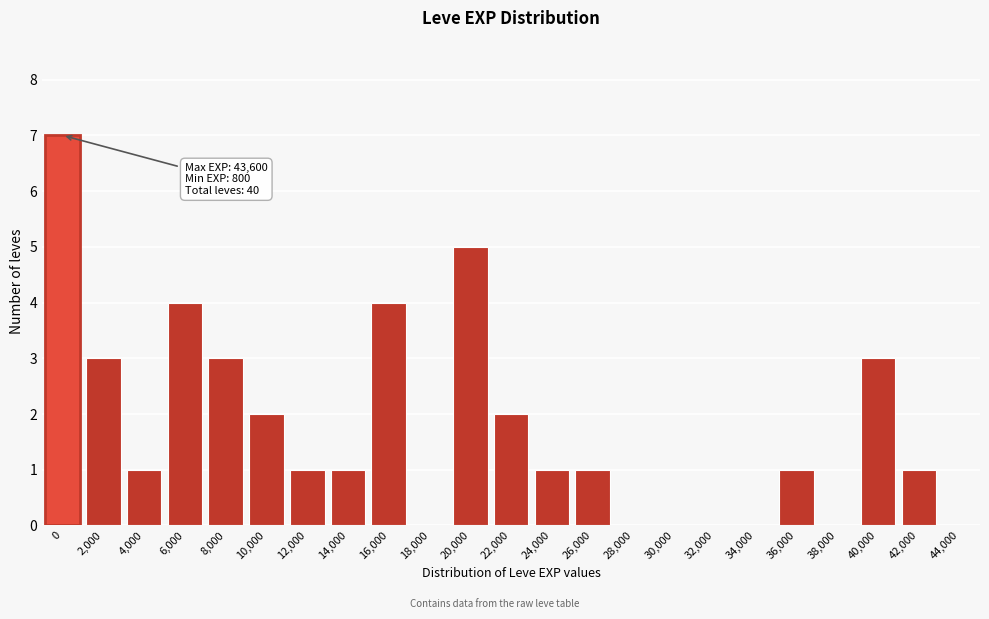

Reading left to right, list all the values displayed in this chart.

0=7	2,000=3	4,000=1	6,000=4	8,000=3	10,000=2	12,000=1	14,000=1	16,000=4	18,000=0	20,000=5	22,000=2	24,000=1	26,000=1	28,000=0	30,000=0	32,000=0	34,000=0	36,000=1	38,000=0	40,000=3	42,000=1	44,000=0